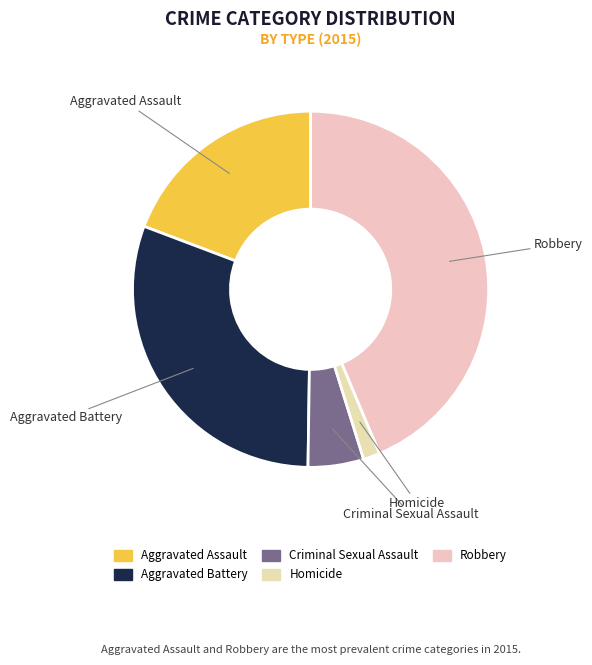

Is the sum of Aggravated Assault and Criminal Sexual Assault greater than half?

No